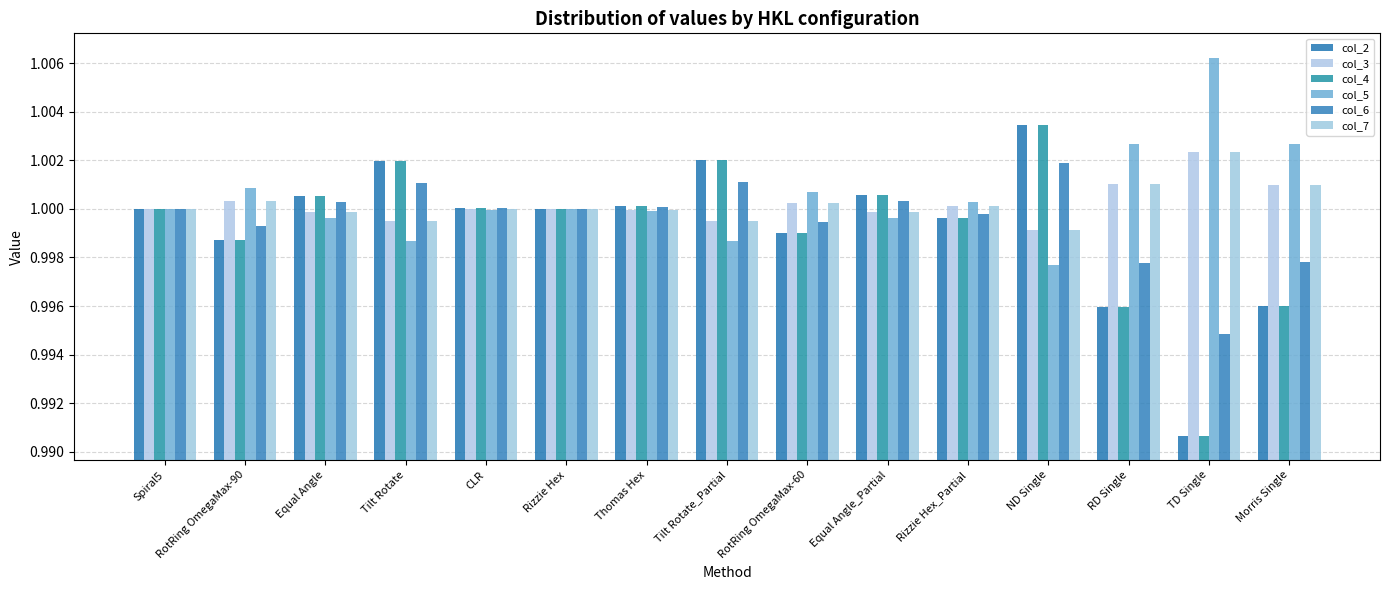

True or false: col_5 has a value of 1.5 at CLR.

False